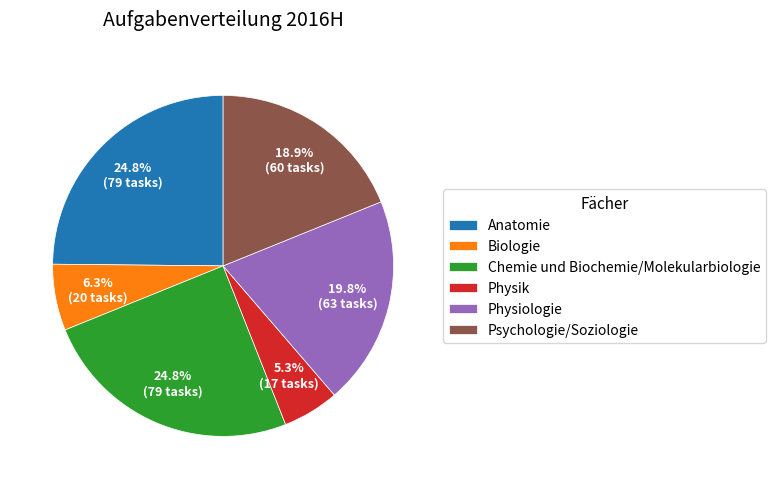

What is the smallest slice in the pie chart?

Physik